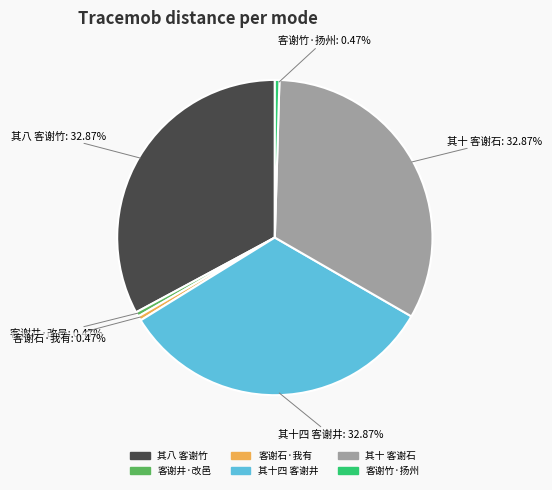

Approximately how many times larger is the value at 客谢石·我有 compared to 客谢竹·扬州?

1.0